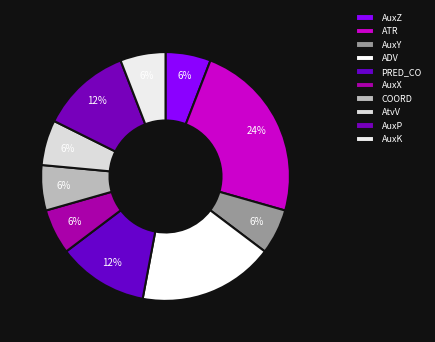

How many segments does this pie chart have?

10